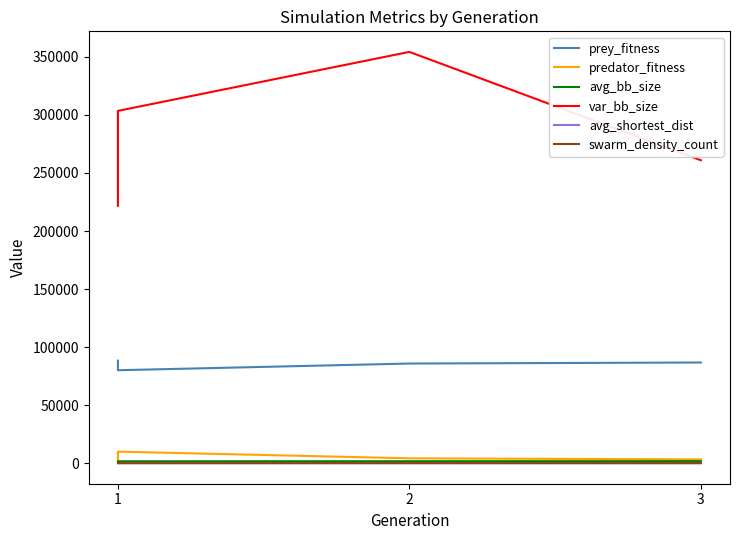

Which series has the widest spread of values?

var_bb_size